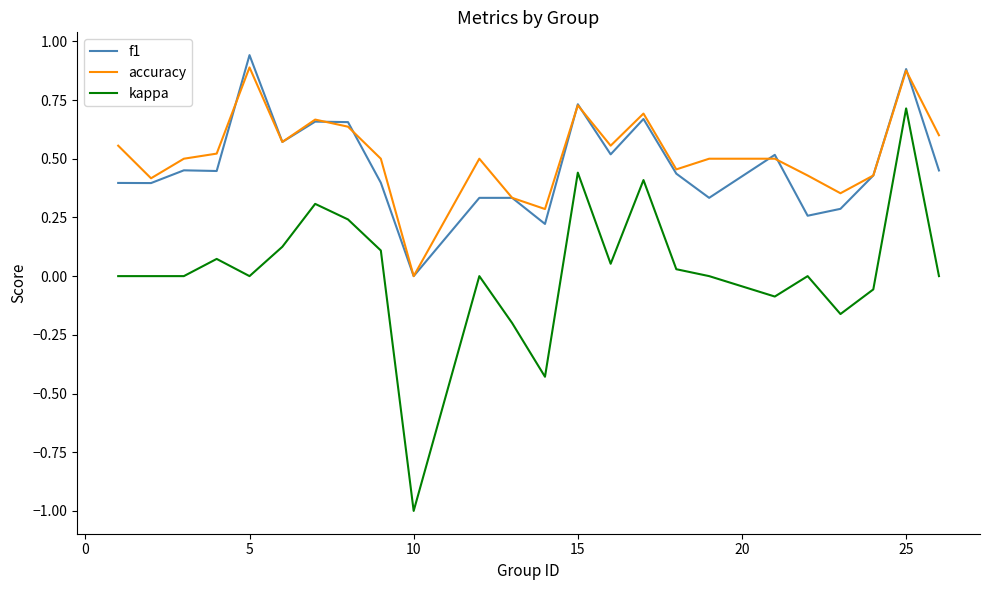

What is the smallest value displayed?

-1.0